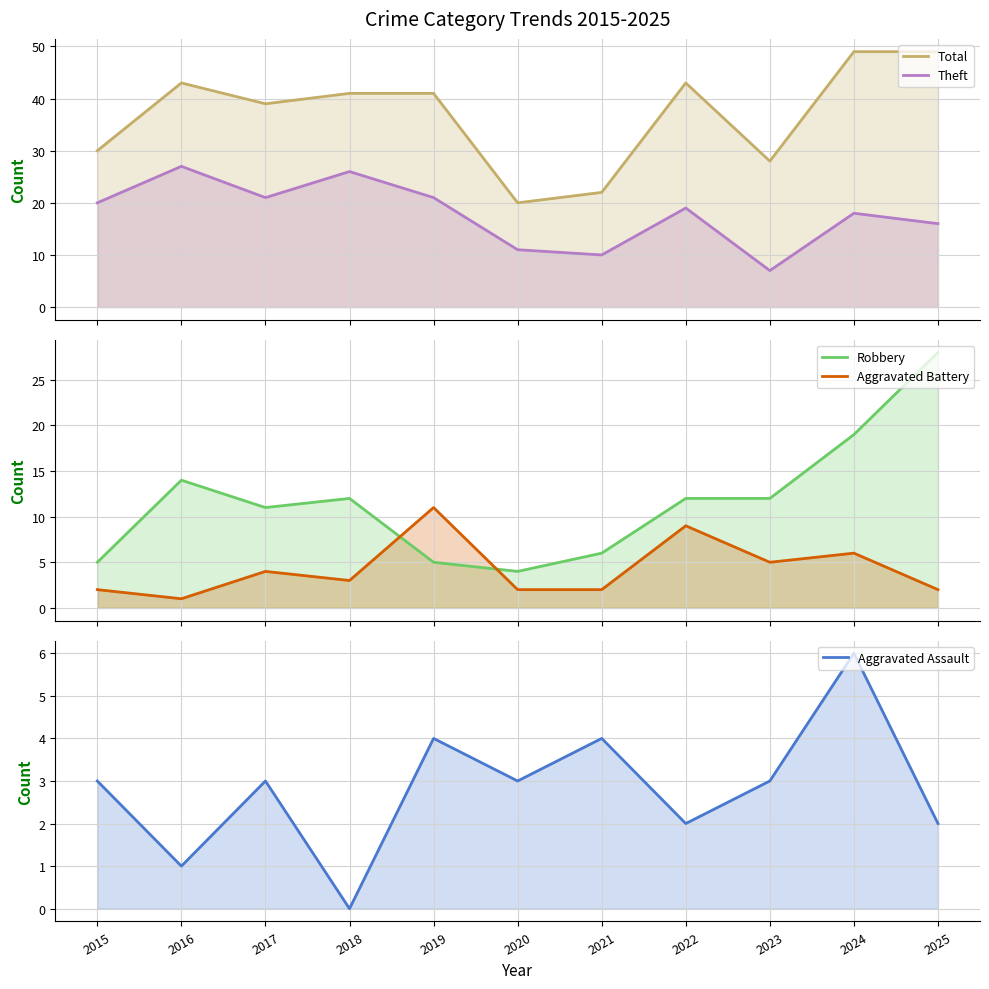

How many lines are shown in the chart?

5